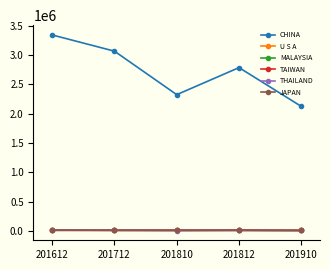

How many times do TAIWAN and MALAYSIA cross each other?

2